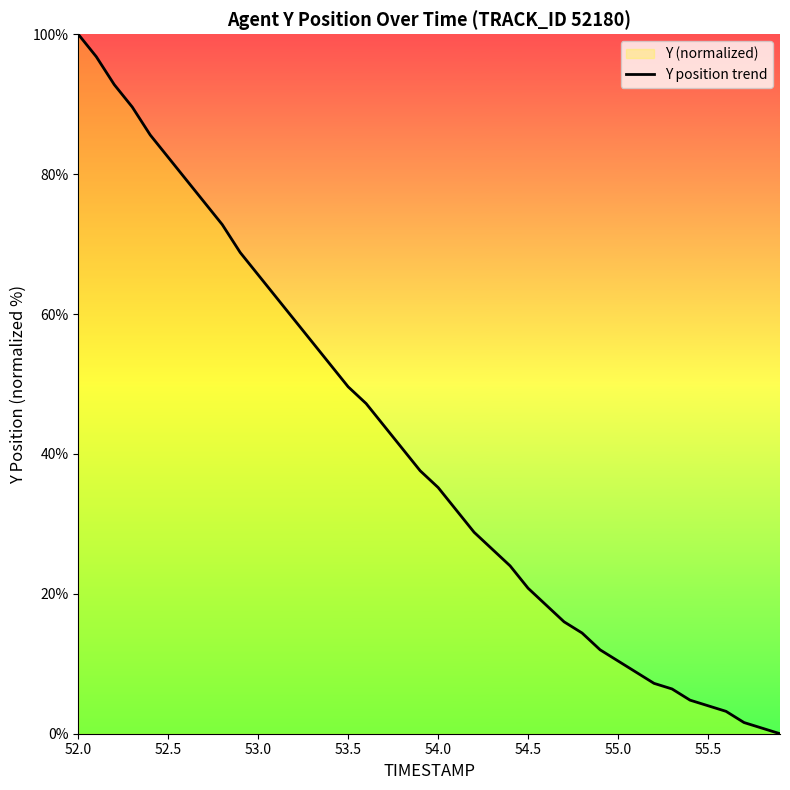

How many values are below 37?

20